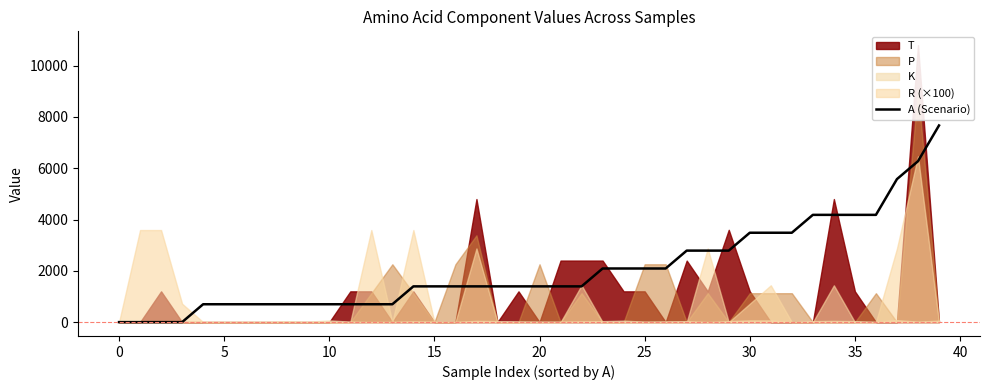

Does the chart display data point markers on the line(s)?

No